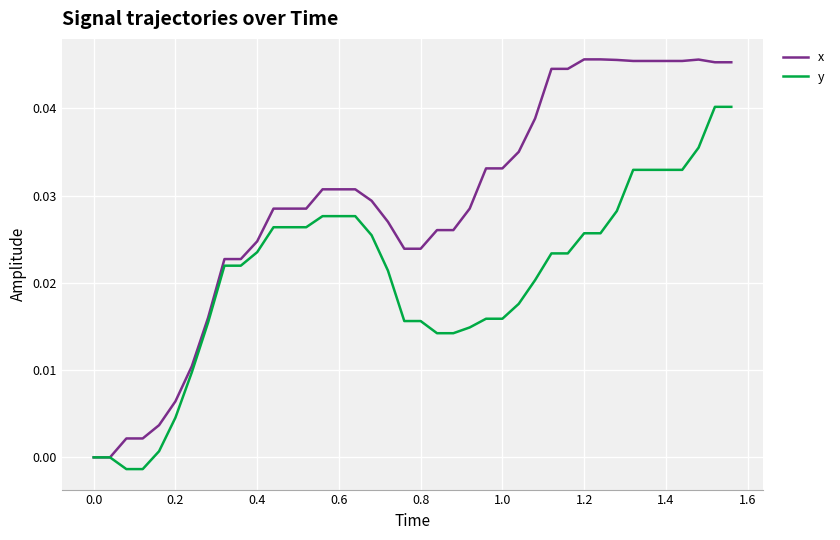

List the series in order of their peak value, highest first.

x, y